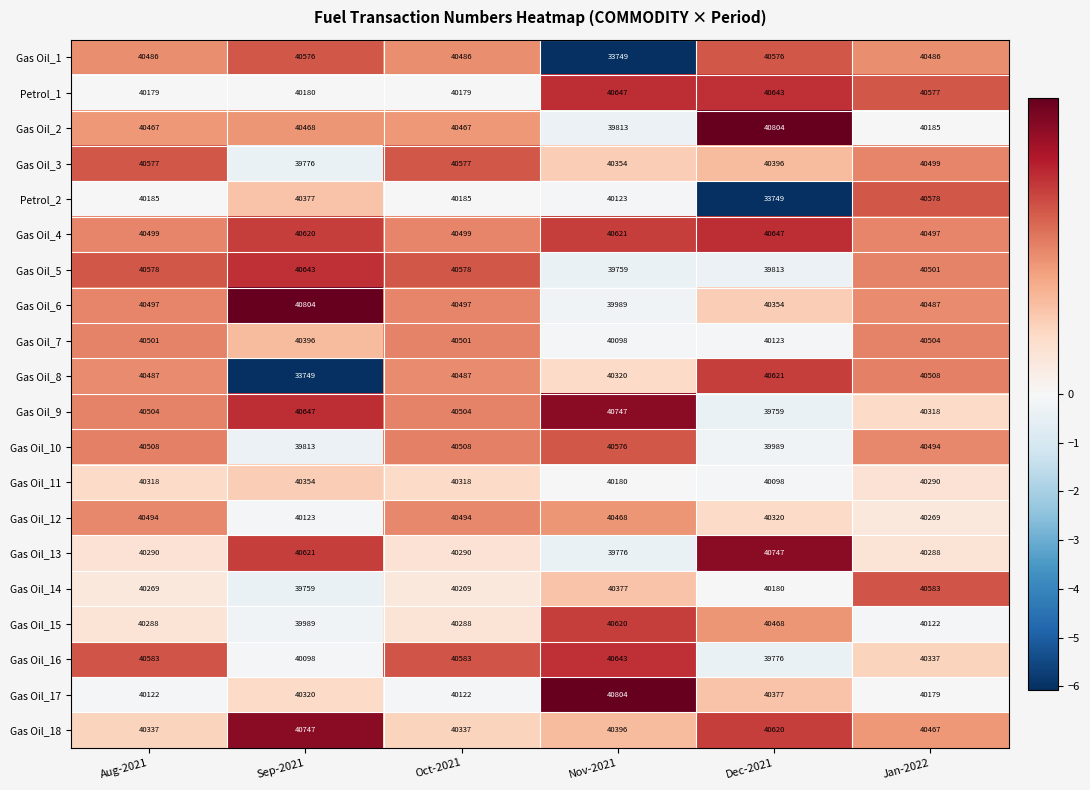

What is the sum of all Gas Oil_15 values?

241775